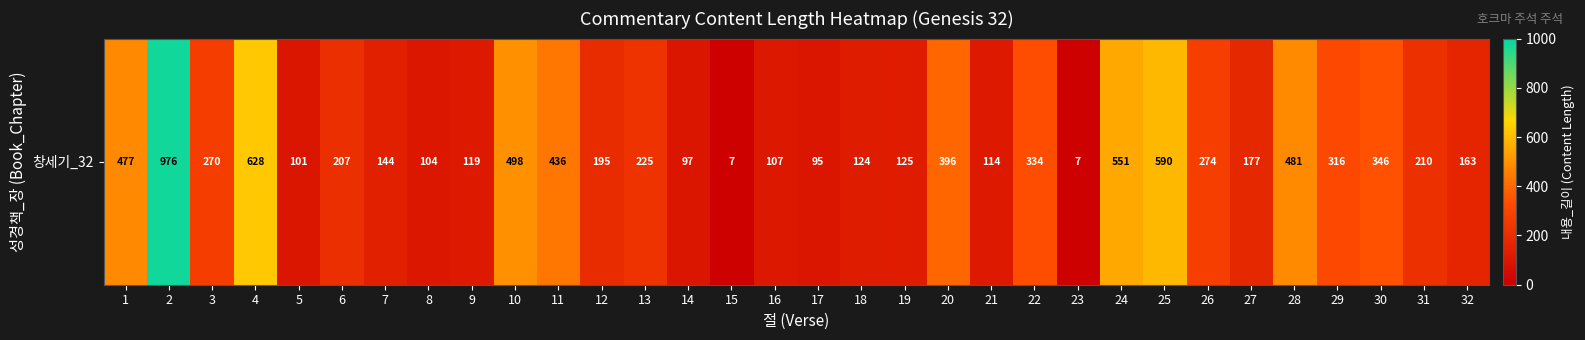

List the labels in order of value, smallest first.

15, 23, 17, 14, 5, 8, 16, 21, 9, 18, 19, 7, 32, 27, 12, 6, 31, 13, 3, 26, 29, 22, 30, 20, 11, 1, 28, 10, 24, 25, 4, 2